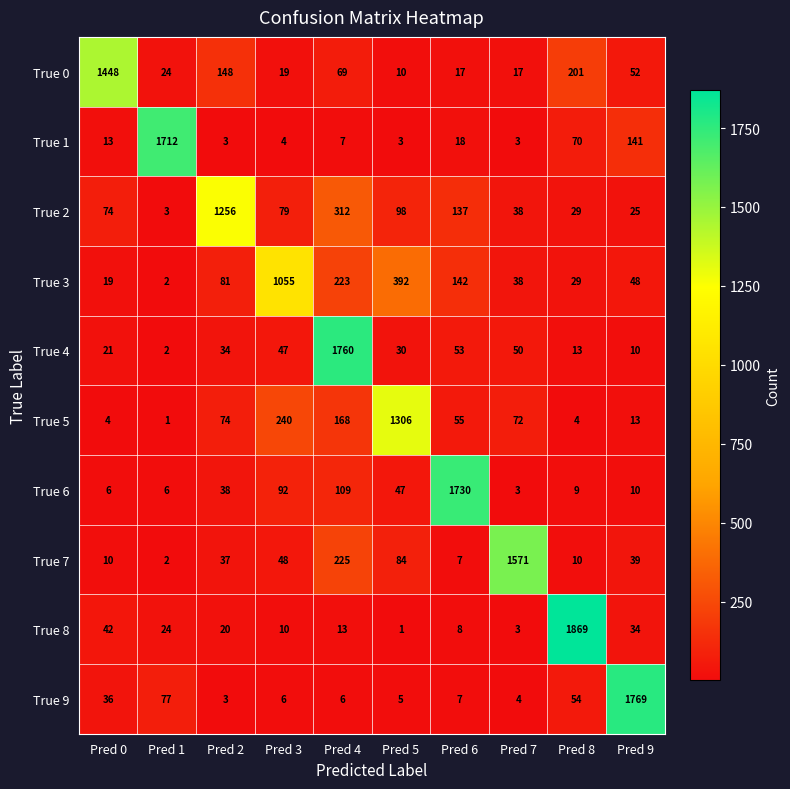

What value does the True 1 series have at Pred 0?

13